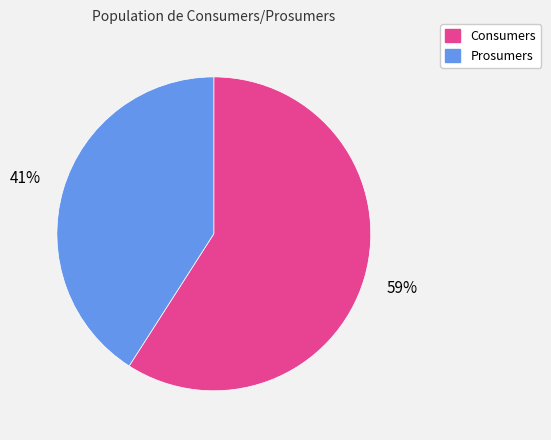

To the nearest percent, what is the difference between the Consumers and Prosumers slice percentages?

18%